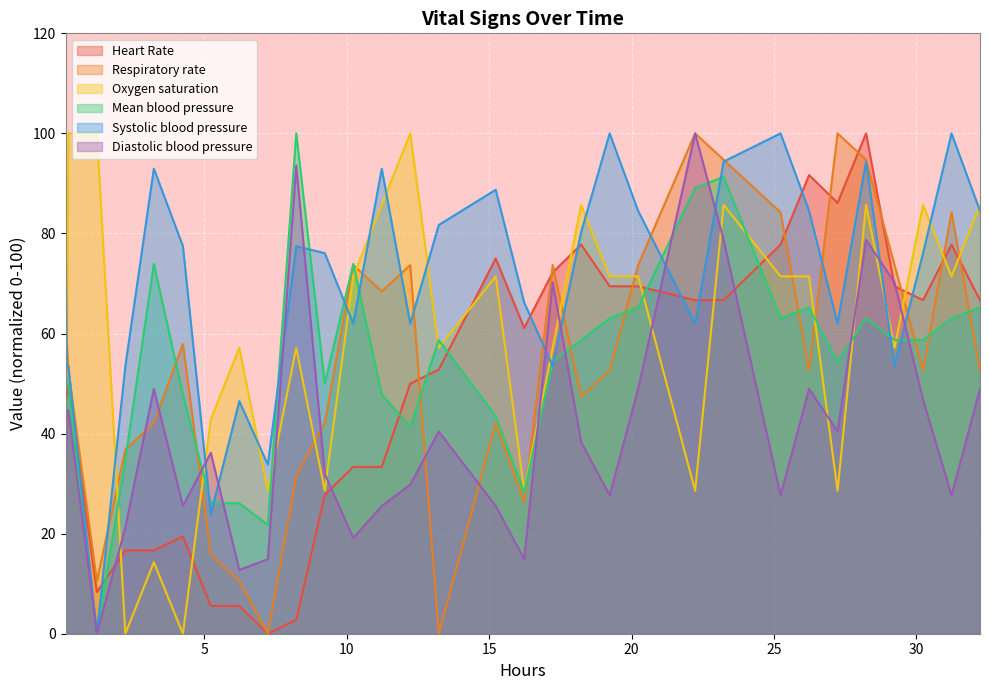

What is the maximum value for Respiratory rate?

100.0